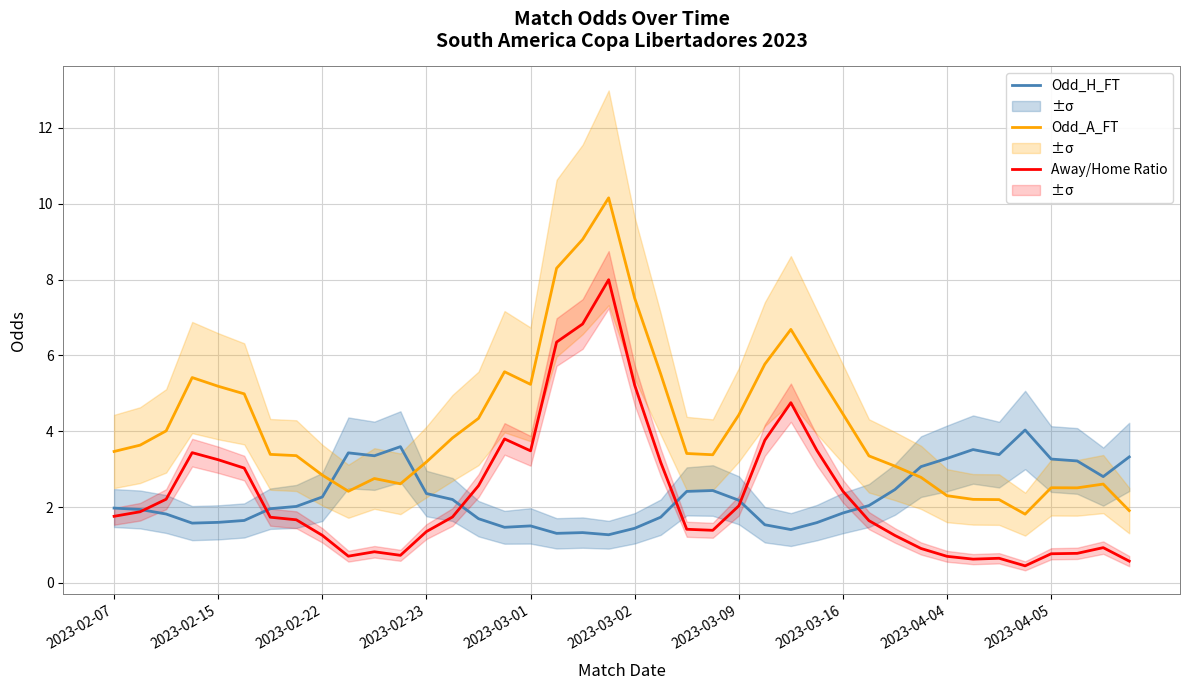

How many data points in Away/Home Ratio are above 1?

28